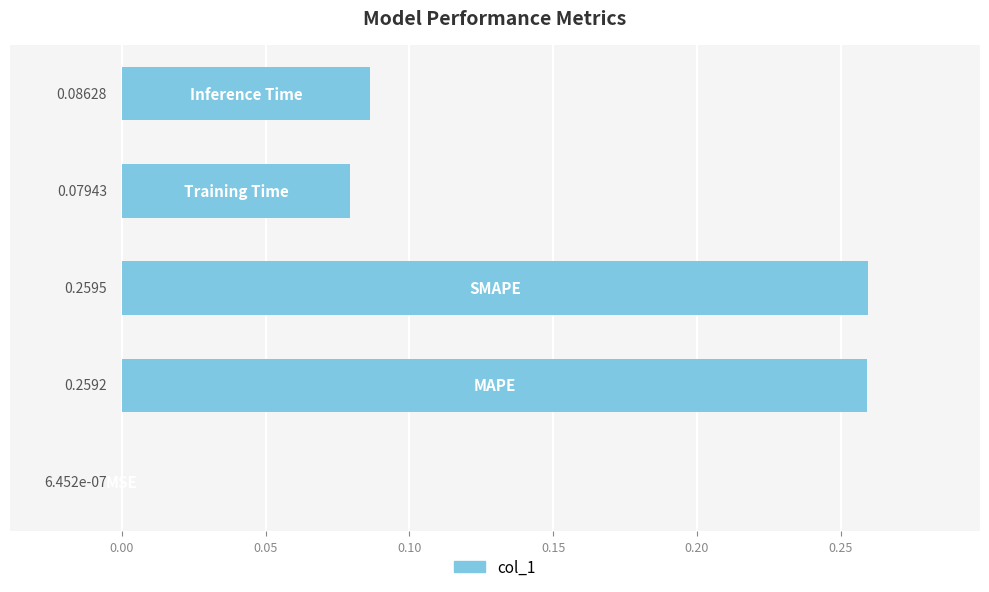

What is the sum of all values?

0.7